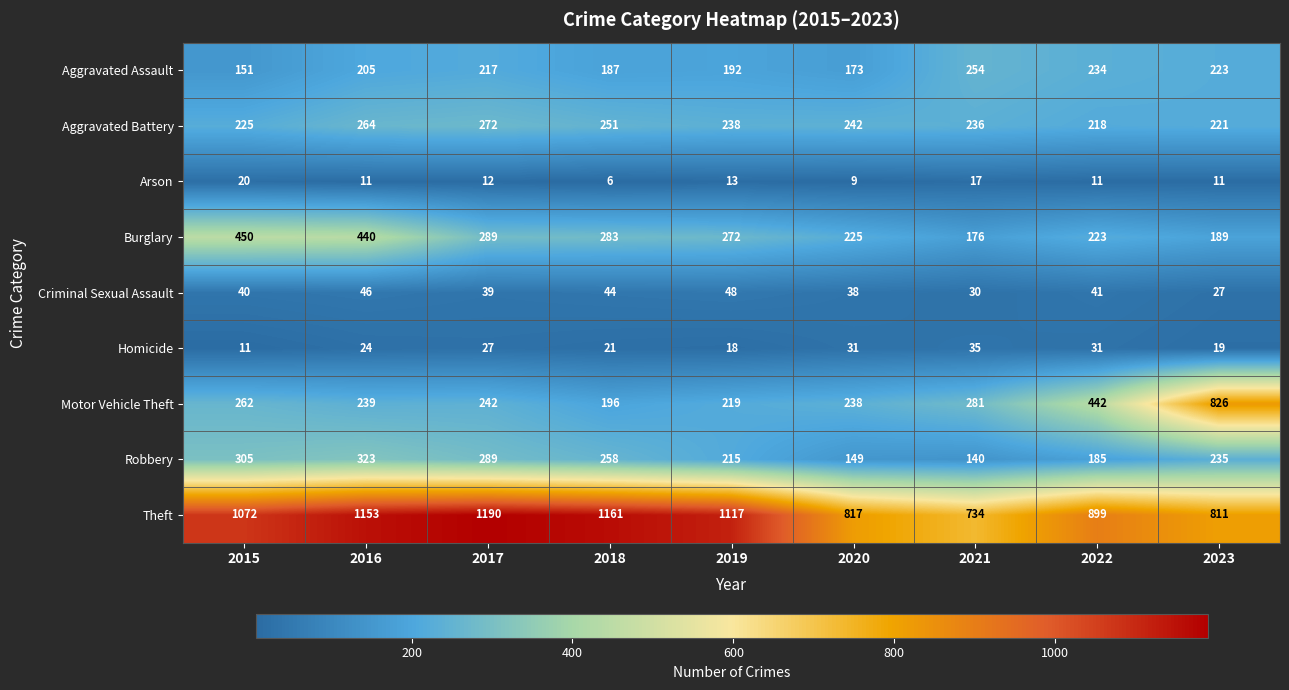

How many categories are shown in the chart?

9